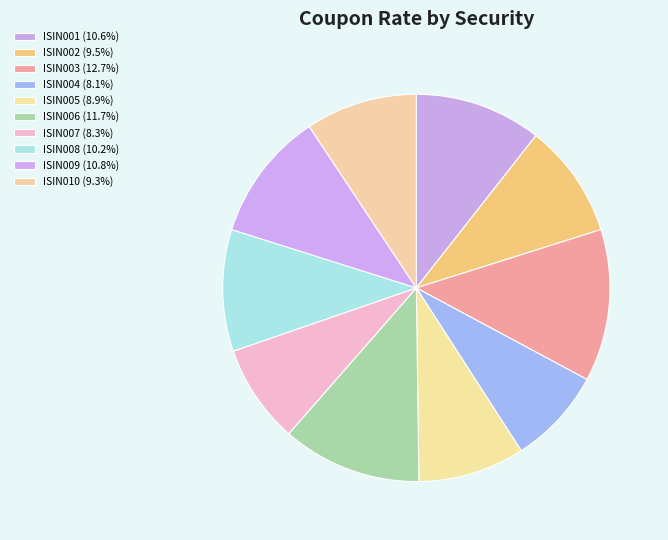

To the nearest percent, what is the average slice percentage?

10%